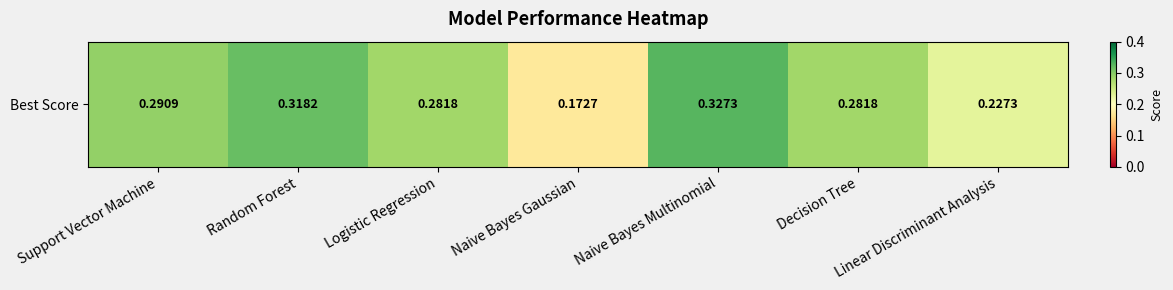

True or false: the data shows 0.3 at Support Vector Machine.

True